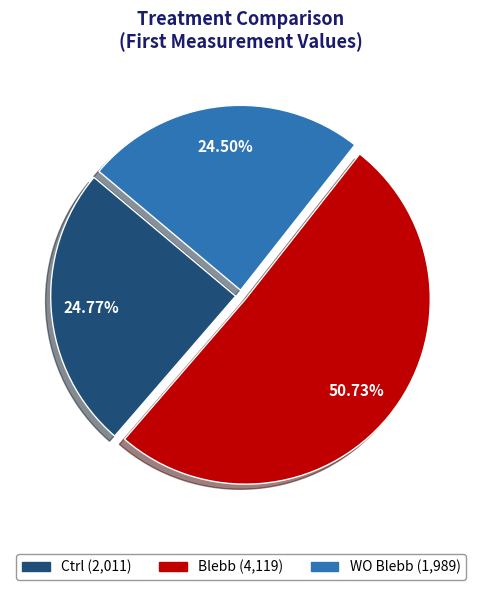

What is the ratio of the value at WO Blebb to the value at Blebb?

0.5